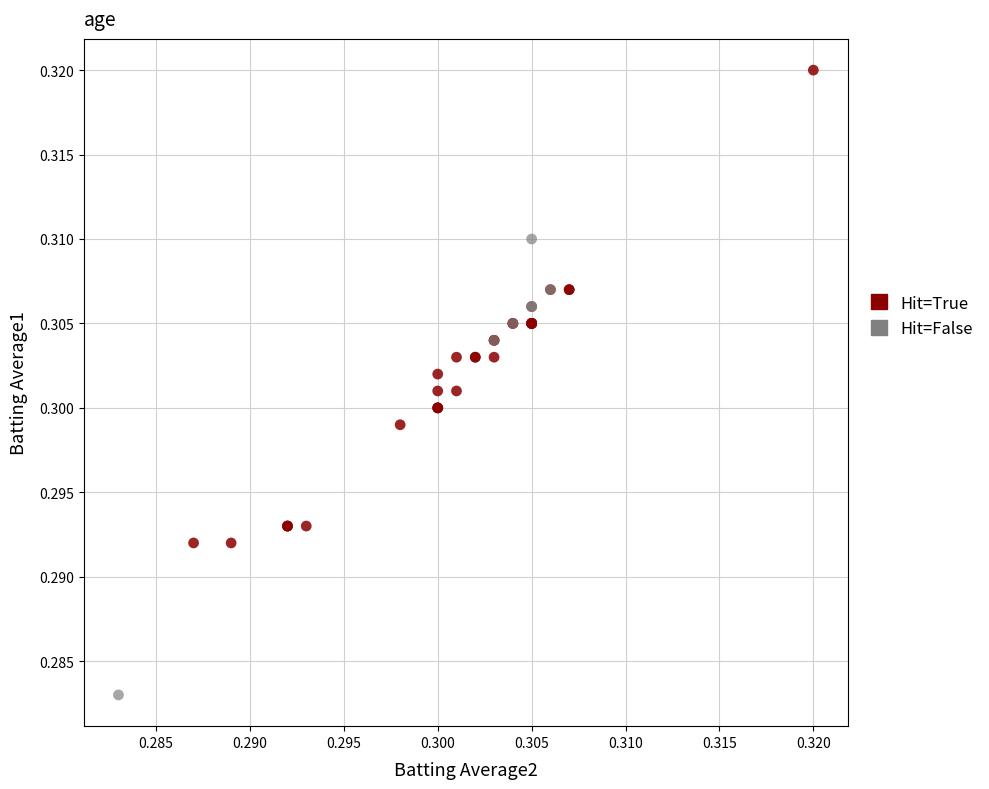

Which series contains the lowest Y value?

Hit=False